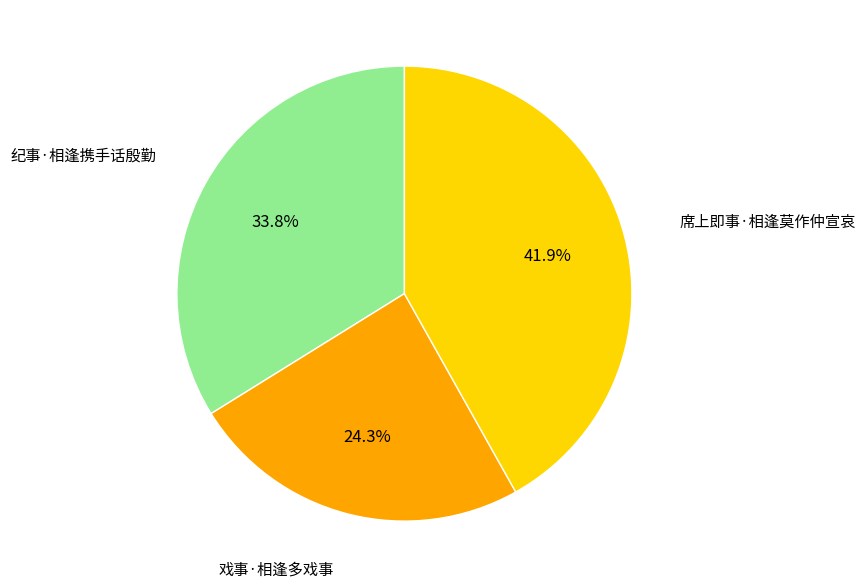

Is there a majority slice in this chart?

No